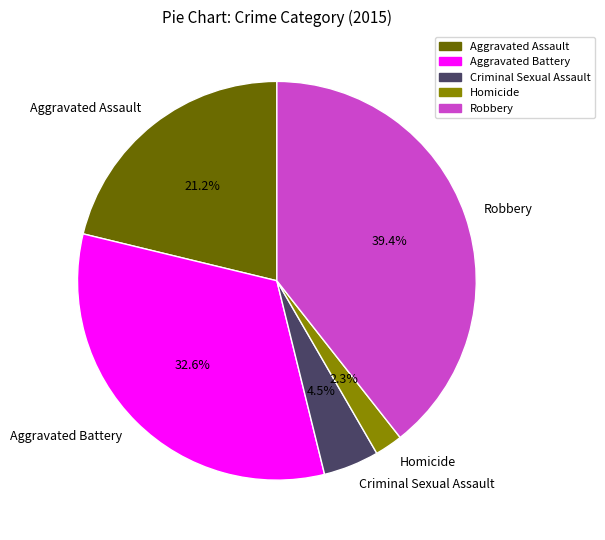

Count the number of slices in the pie.

5